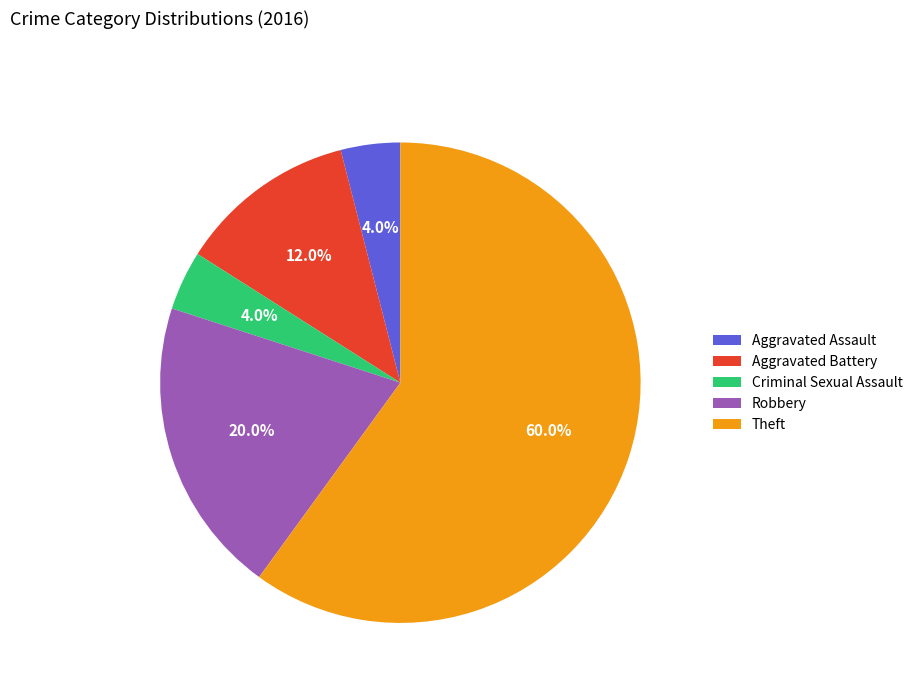

To the nearest percent, what portion does Aggravated Battery represent?

12%